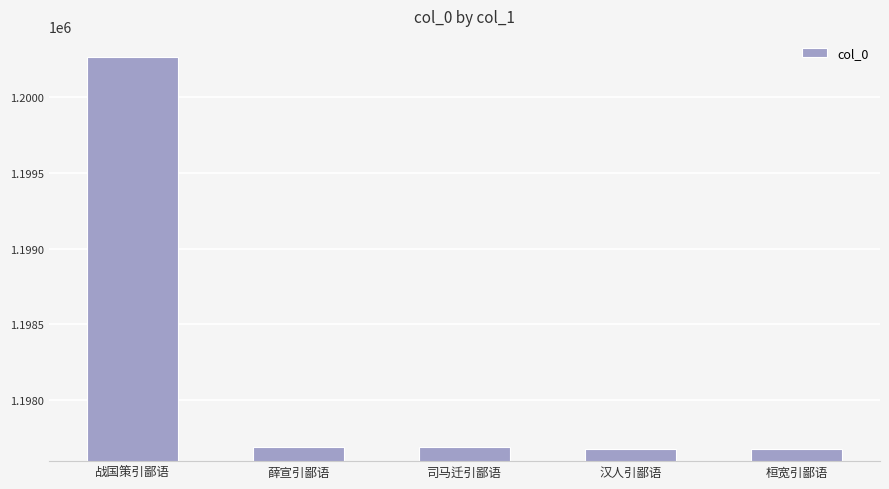

What is the maximum value shown in the chart?

1200263